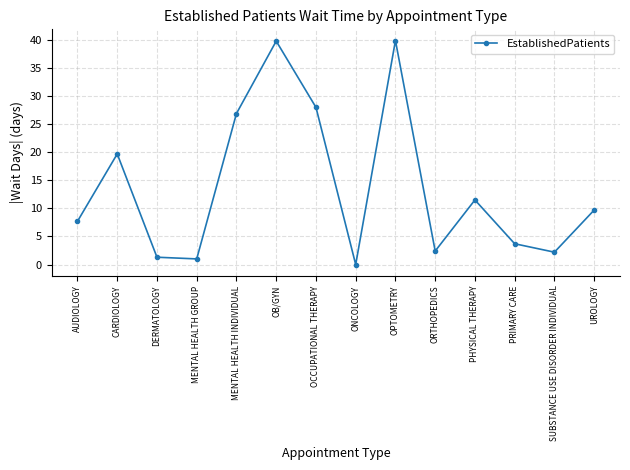

The chart shows a value of 2.2 at SUBSTANCE USE DISORDER INDIVIDUAL. True or false?

True